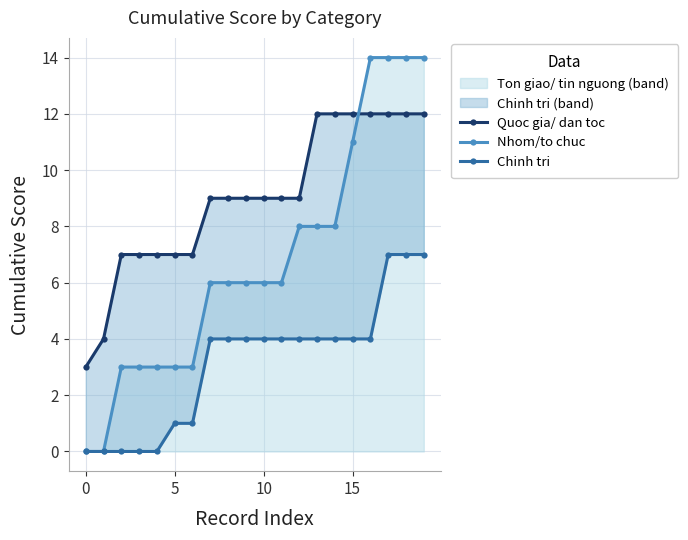

At which label is Nhom/to chuc closest to 7?

7